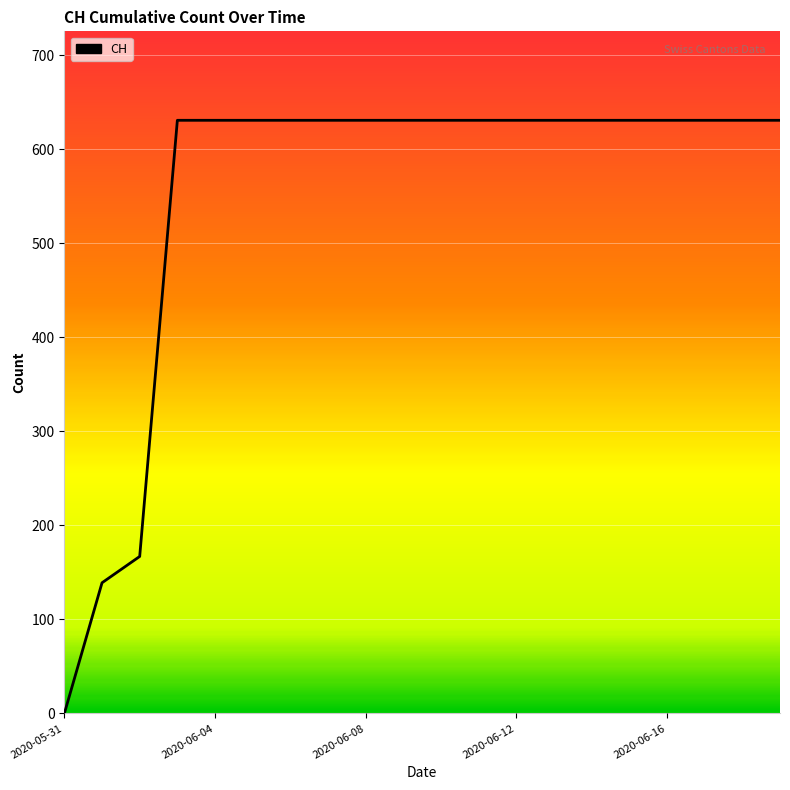

What is the maximum value shown in the chart?

631